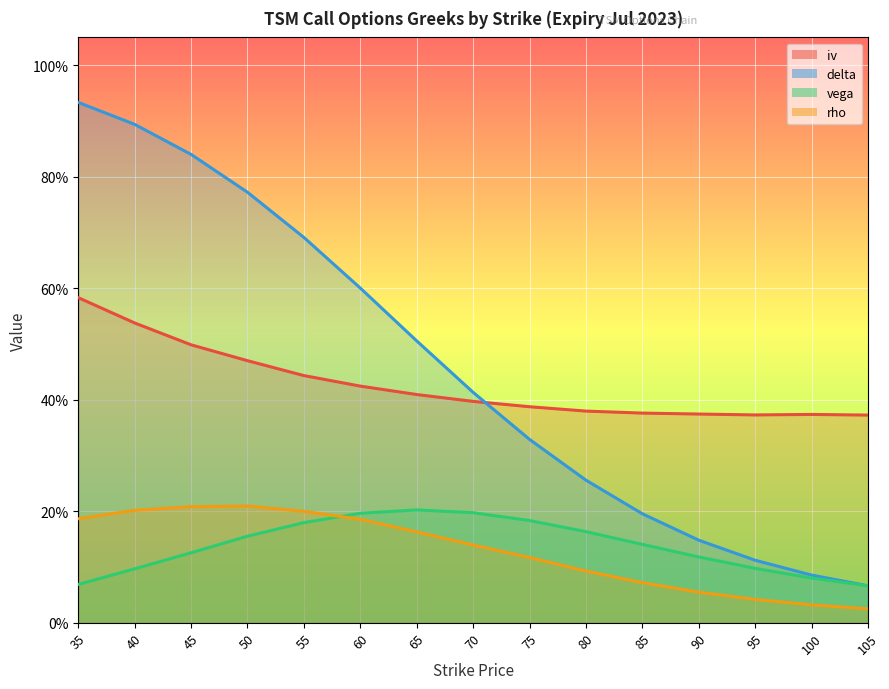

Which series has the largest total across all categories?

delta